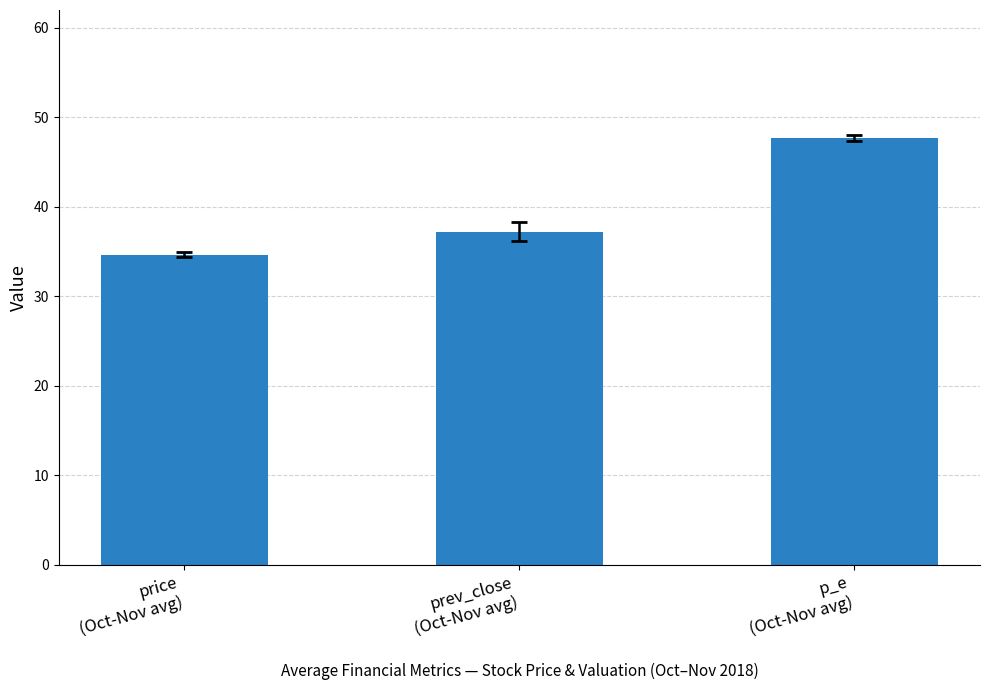

What is the change in value from price
(Oct-Nov avg) to p_e
(Oct-Nov avg)?

+13.0